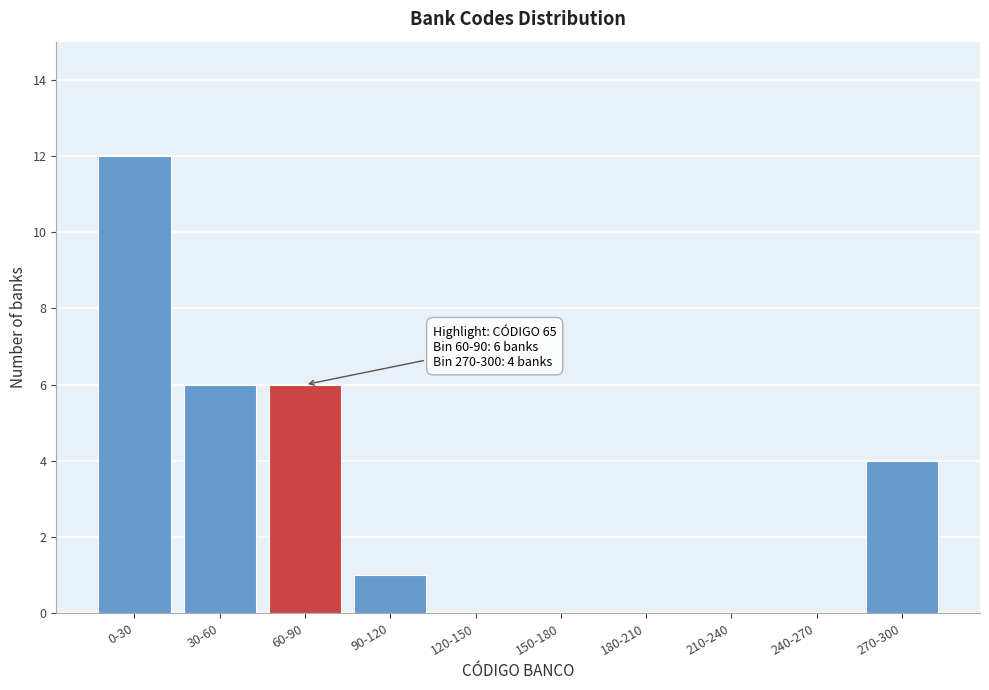

Reading left to right, list all the values displayed in this chart.

0-30=12	30-60=6	60-90=6	90-120=1	120-150=0	150-180=0	180-210=0	210-240=0	240-270=0	270-300=4